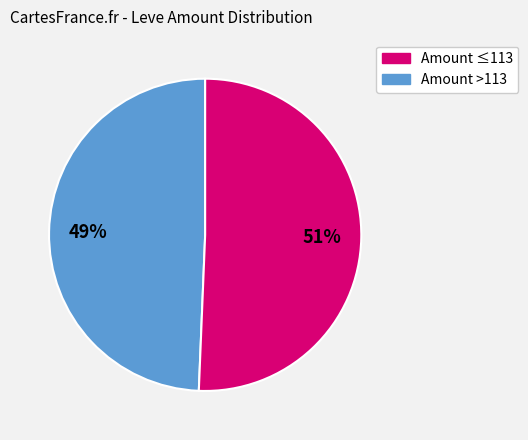

How many segments does this pie chart have?

2